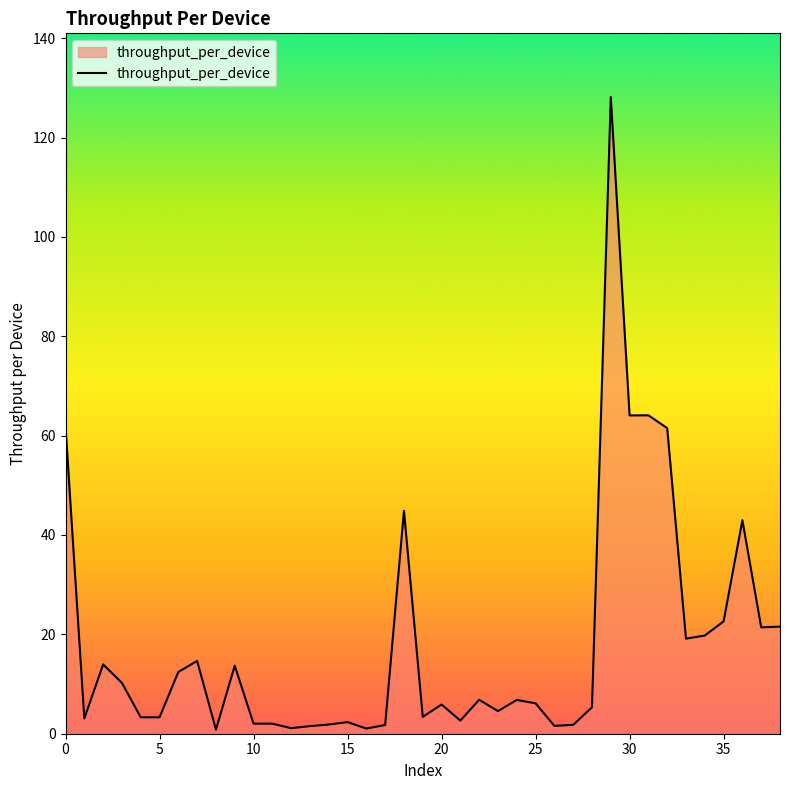

What is the greatest value displayed?

128.2